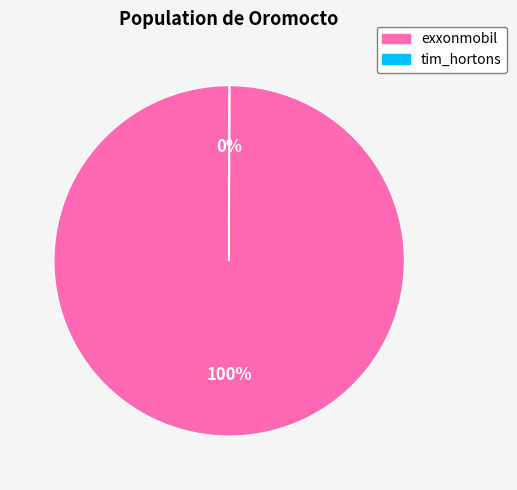

To the nearest percent, what is the average slice percentage?

50%